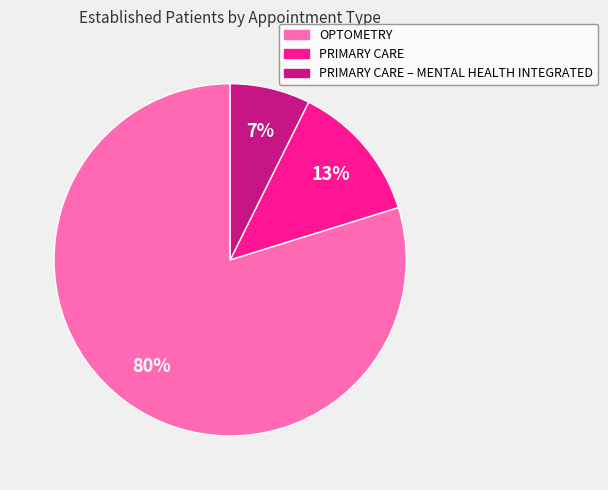

To the nearest percent, what is the average slice percentage?

33%